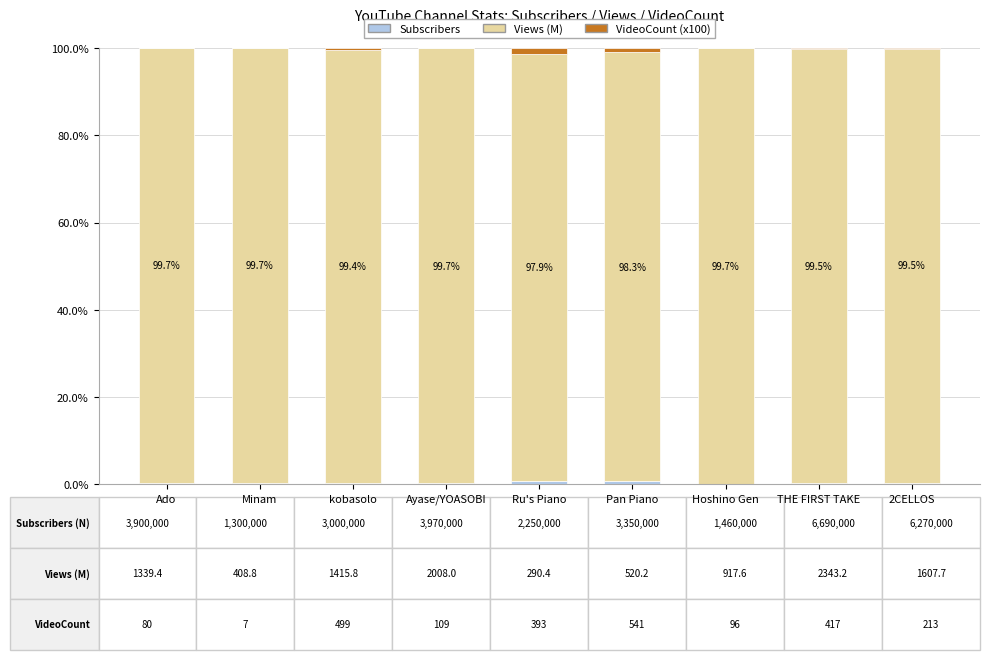

Which has a higher value, 2CELLOS or Minam?

2CELLOS